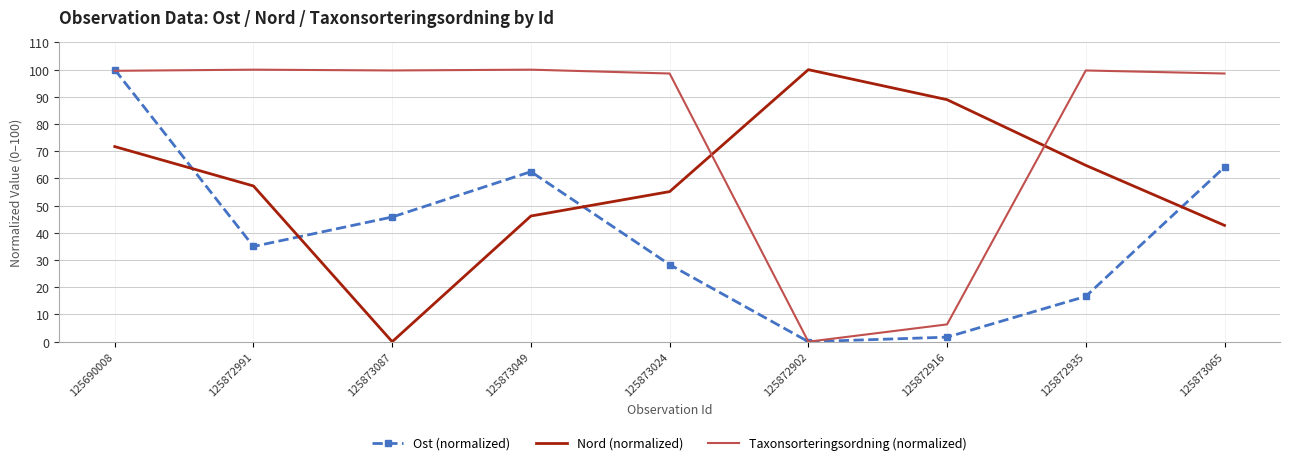

Between 125690008 and 125872935, which series saw the biggest shift?

Ost (normalized)